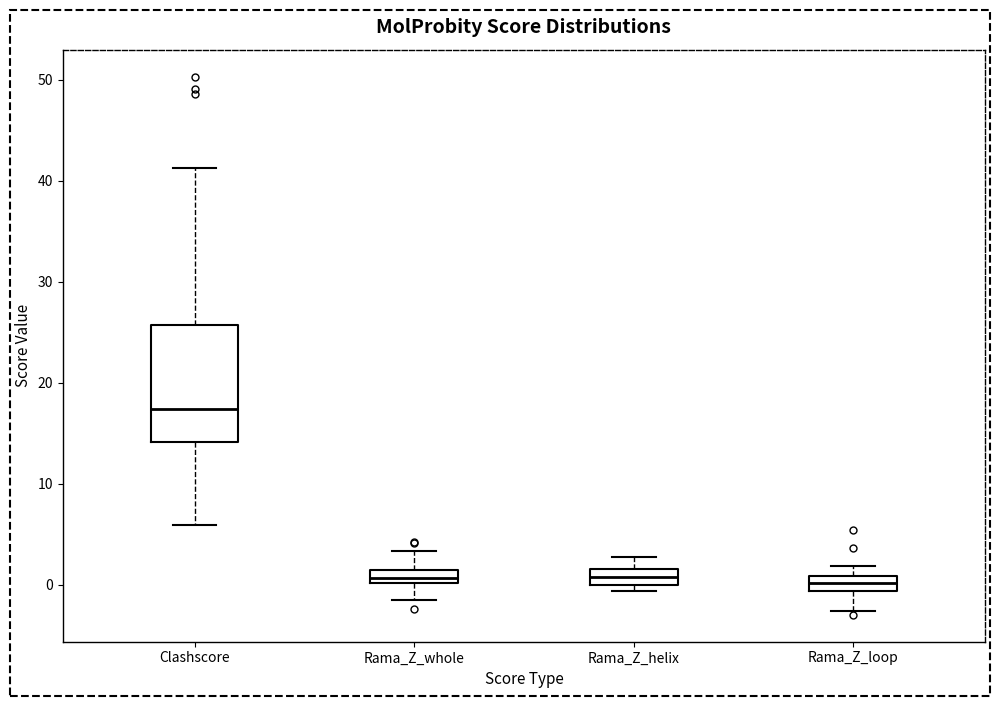

Which box is the tallest, from its lower edge to its upper edge?

Clashscore